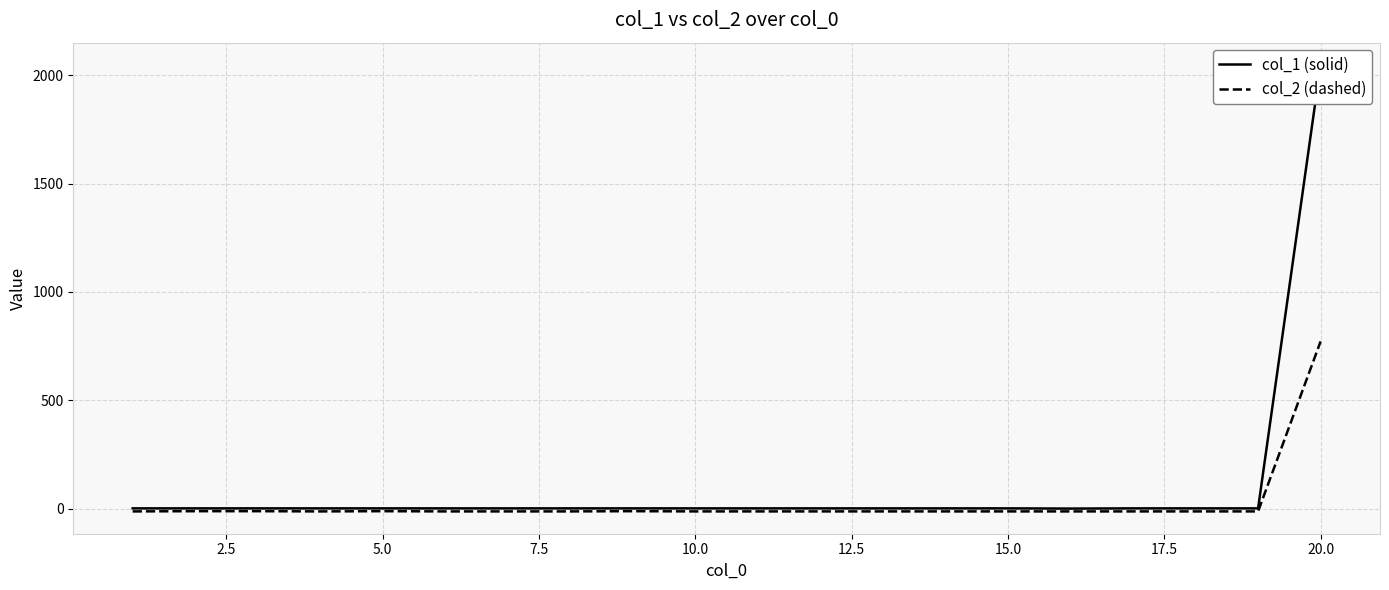

Is the value of col_2 (dashed) at 20.0 greater than the value of col_1 (solid) at 13?

No